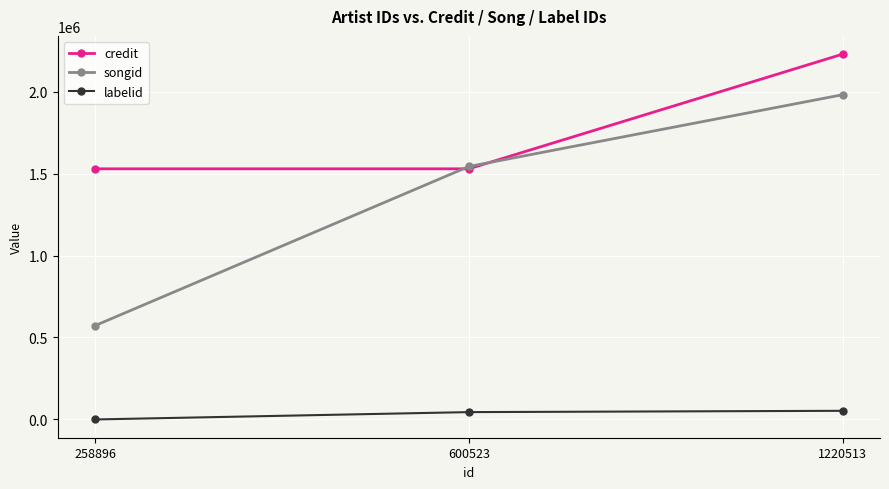

What is the difference between the songid values at 600523 and 258896?

970725